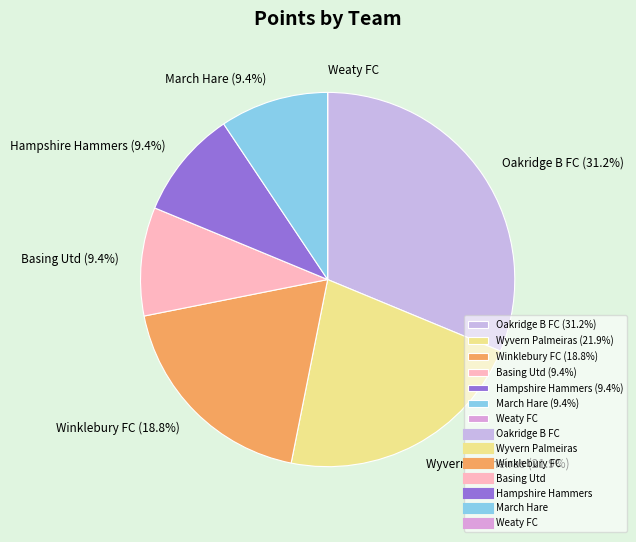

To the nearest percent, what is the average slice percentage?

14%